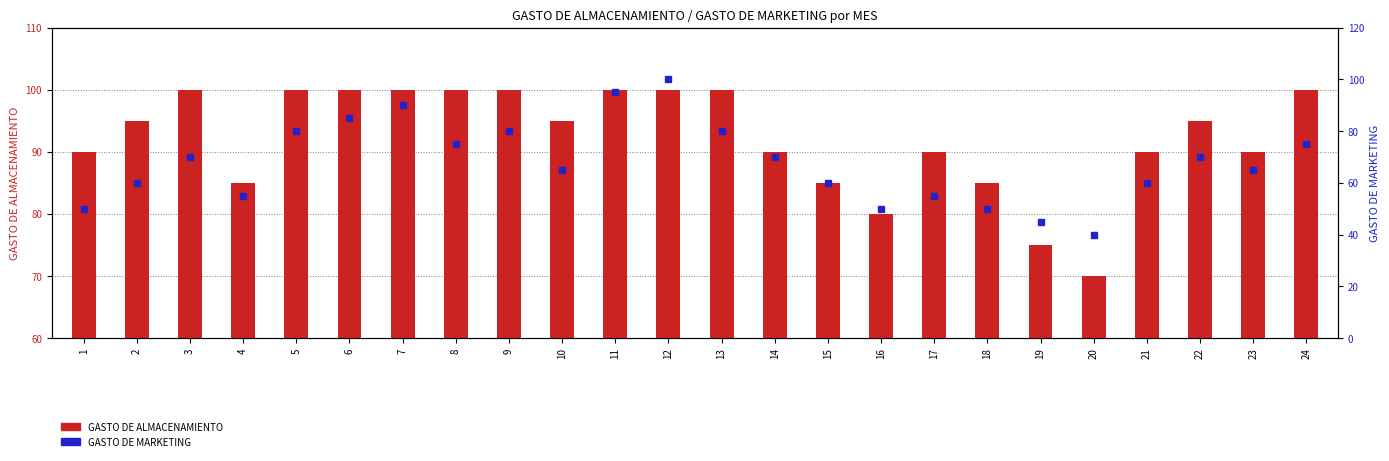

What is the value of the GASTO DE MARKETING bar at the 17th from the left?

55